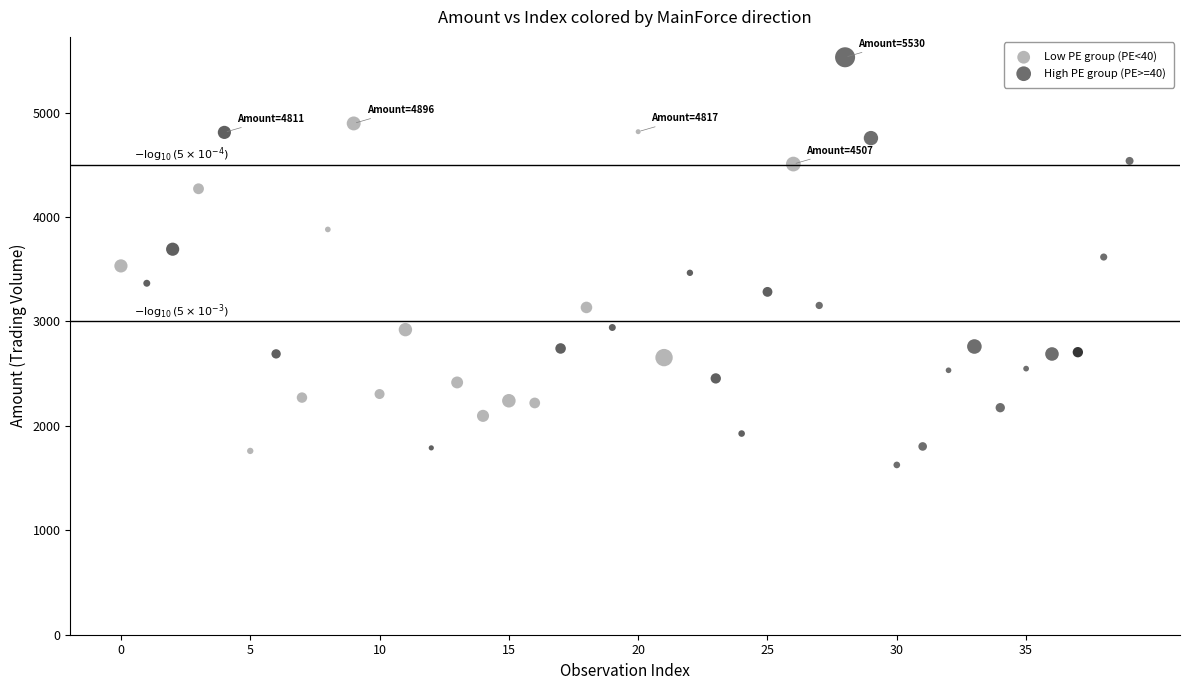

Which series reaches the maximum Y coordinate?

High PE group (PE>=40)